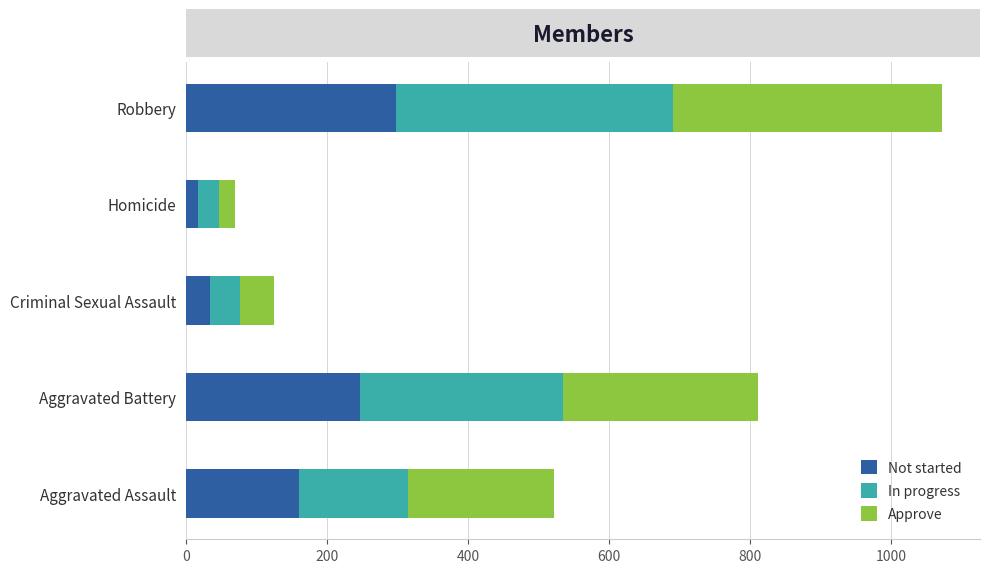

At which category is the sum across all series the highest?

Robbery